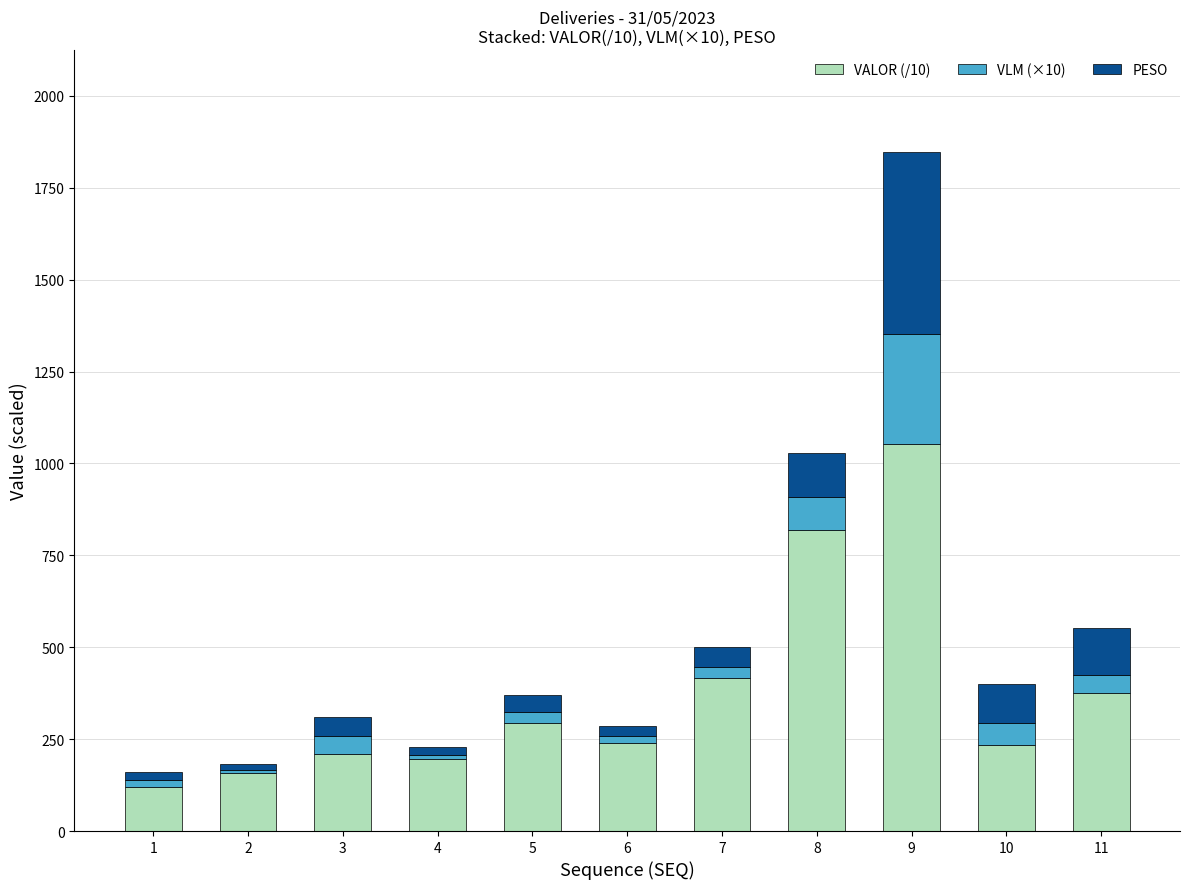

What is the total value across all series at 3?

311.6